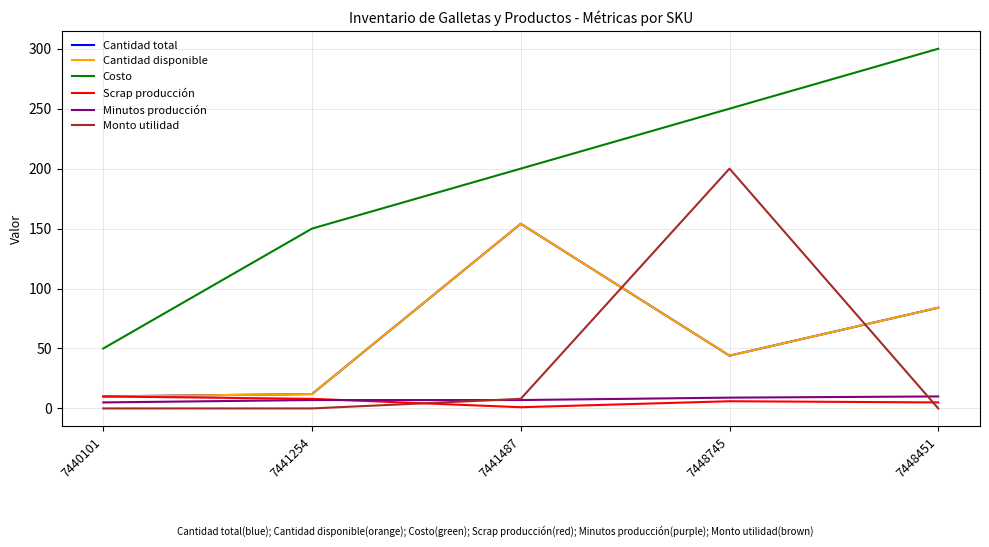

At 7441487, list the series in order from smallest to largest.

Scrap producción, Minutos producción, Monto utilidad, Cantidad total, Cantidad disponible, Costo